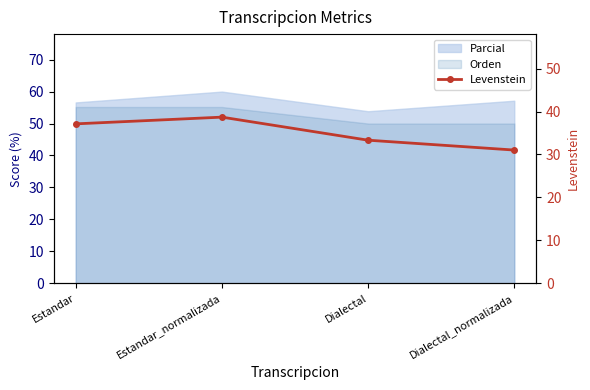

Does the chart have visible grid lines?

No